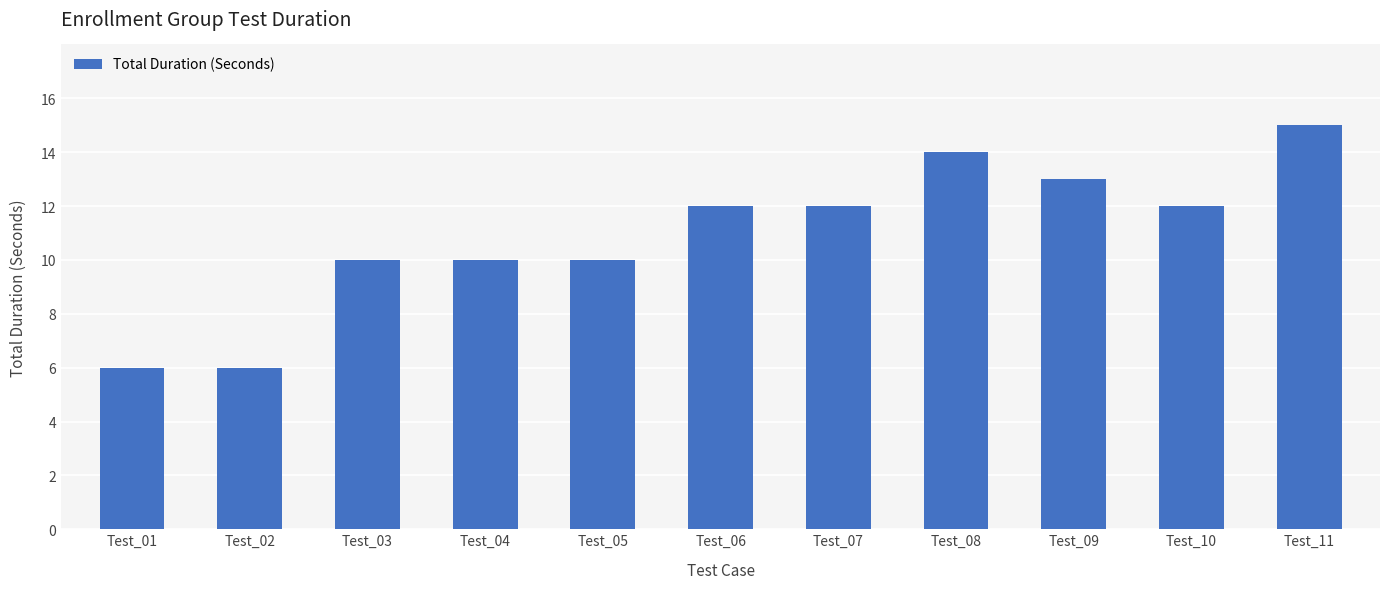

Approximately how many times larger is the value at Test_06 compared to Test_04?

1.2